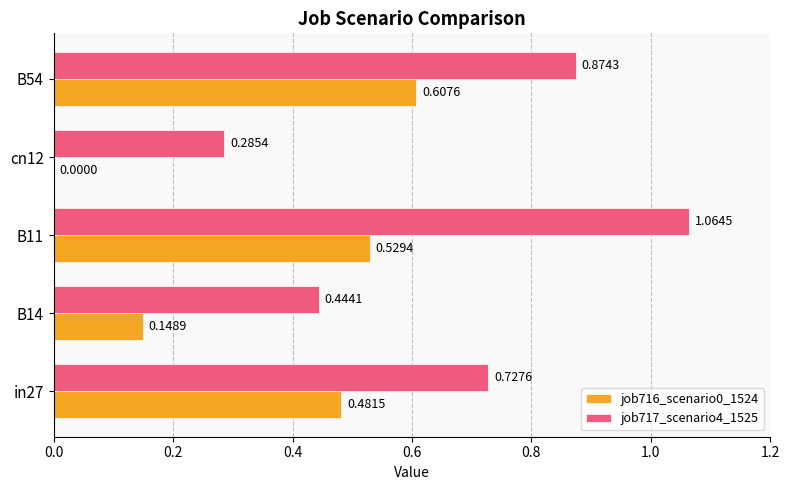

Which series has the largest total across all categories?

job717_scenario4_1525